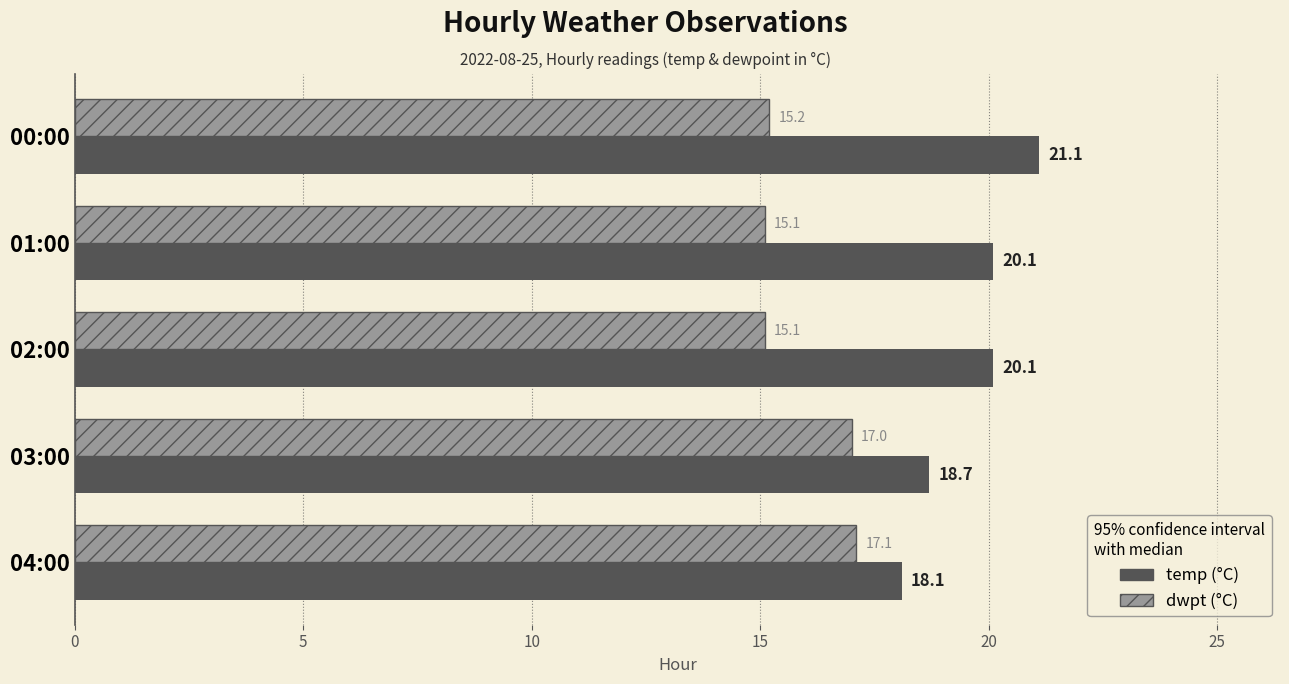

Count the number of categories in the chart.

5